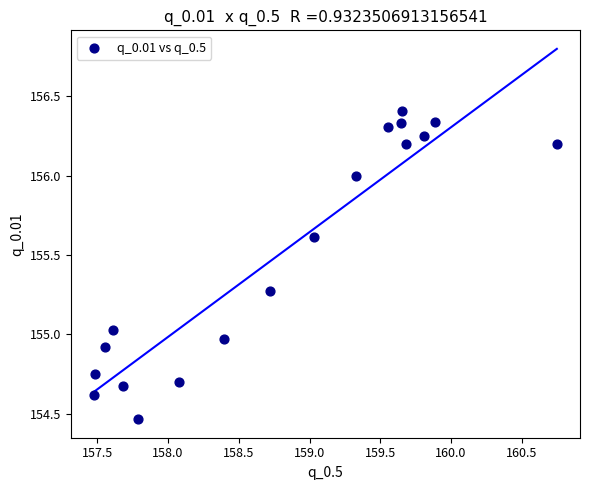

What is the range of X values (max minus min)?

3.3